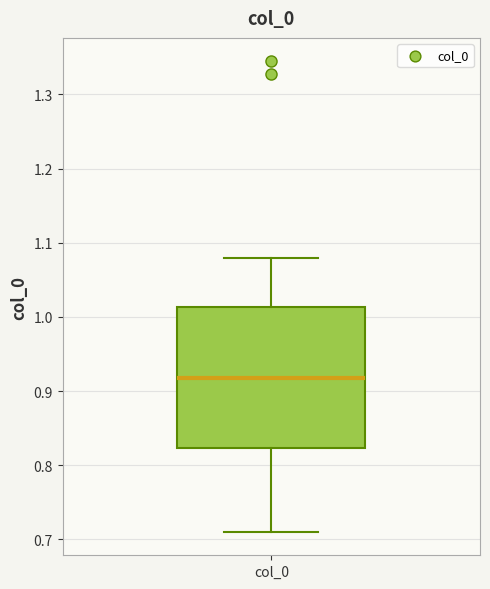

Transcribe this box plot: give where the median line is, the range the box spans, and where the two whiskers end, as read against the y-axis. The values are not printed on the chart, so give them approximately, as read against the axis.

median 0.92, box 0.82 to 1.01, whiskers 0.71 to 1.08